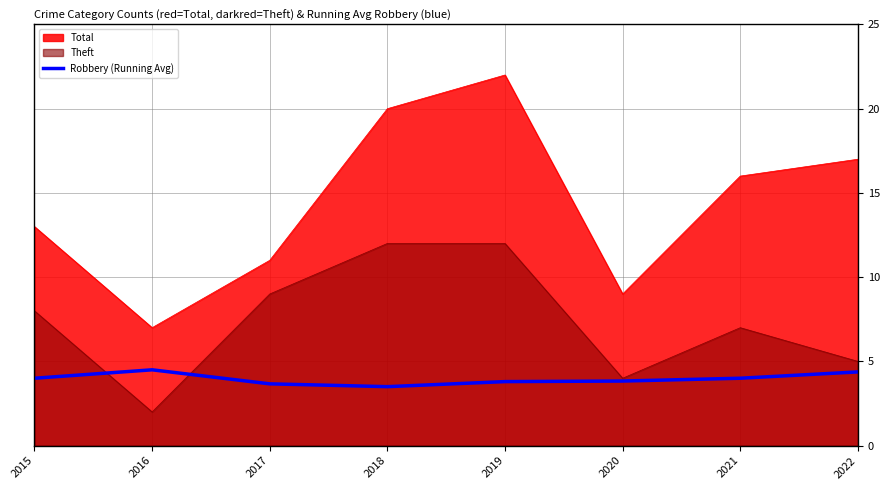

At which category does the data reach its first local peak?

2016